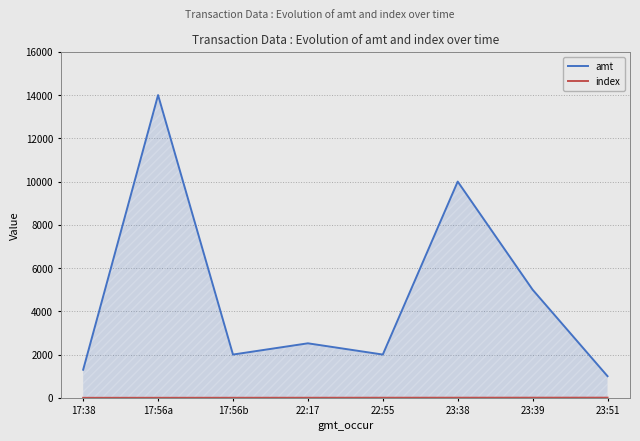

Reading left to right, extract all data points from this chart.

amt: 17:38=1299	17:56a=14000	17:56b=2000	22:17=2520	22:55=2000	23:38=10000	23:39=5000	23:51=1000
index: 17:38=0	17:56a=1	17:56b=2	22:17=3	22:55=4	23:38=5	23:39=6	23:51=7